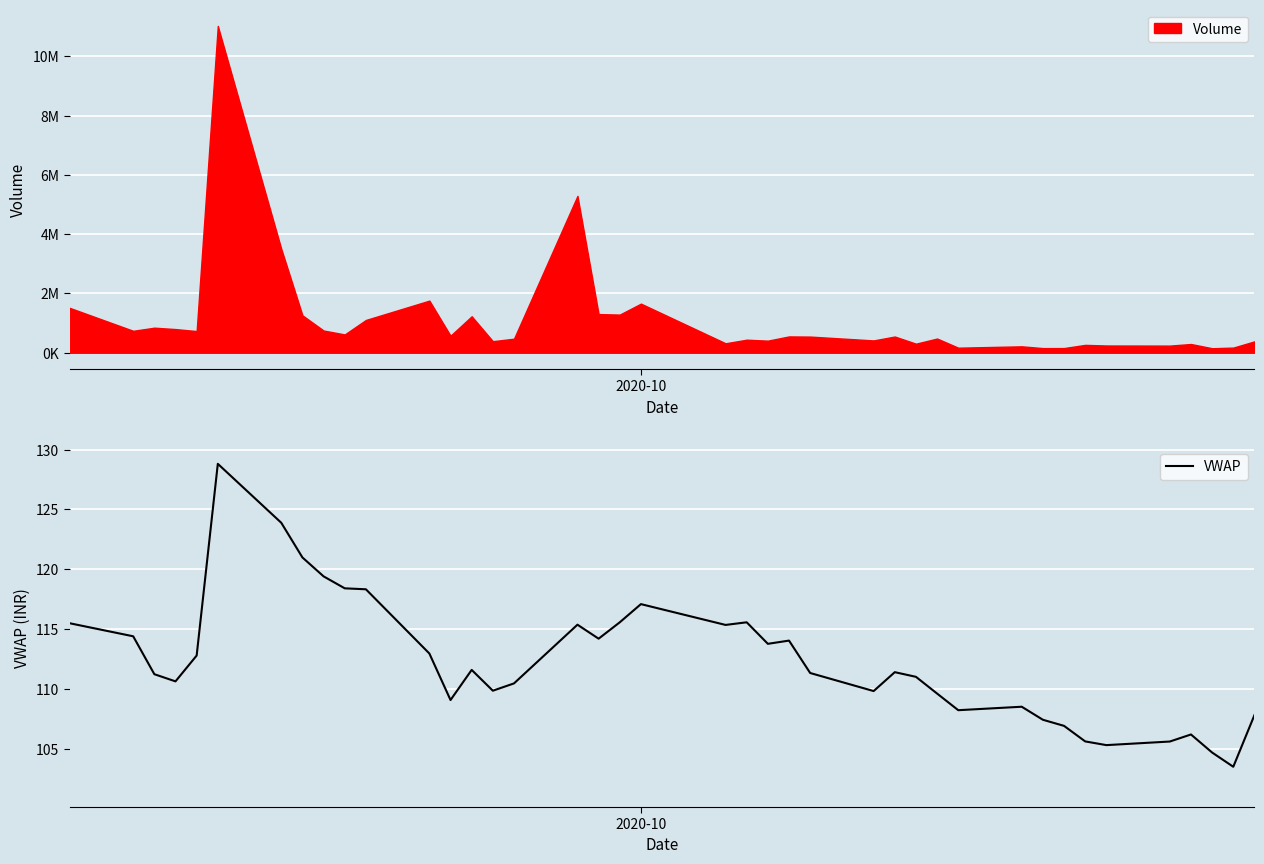

What is the difference between the second highest and second lowest values?

19.2